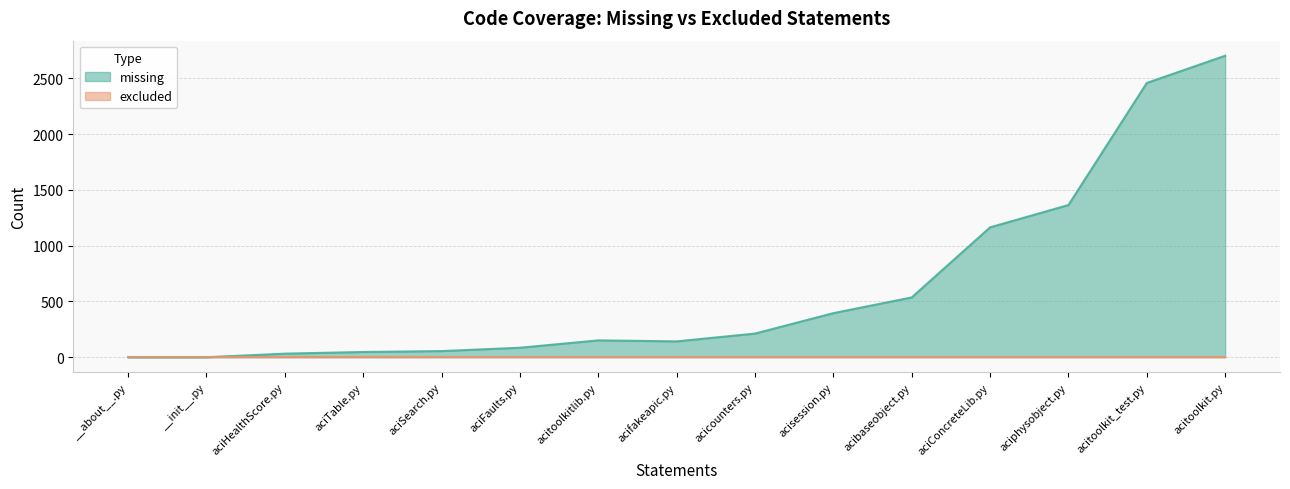

What is the spread (max minus min) of values at acitoolkit/acitoolkitlib.py?

151